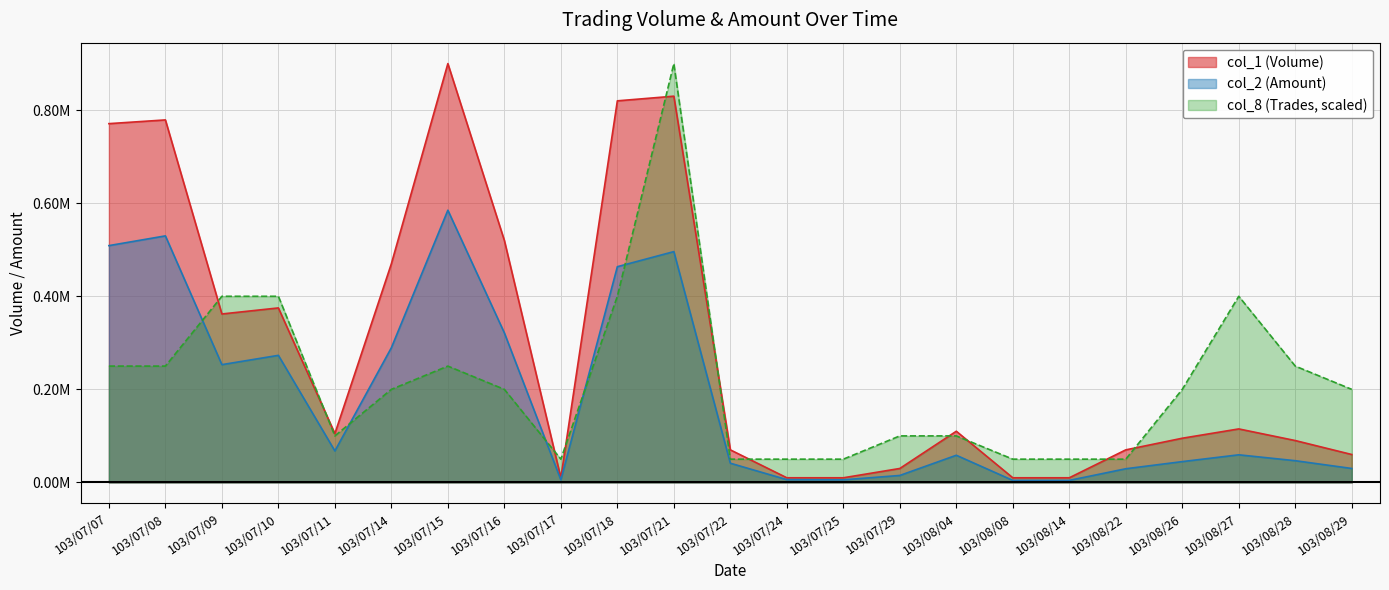

How many lines are shown in the chart?

3